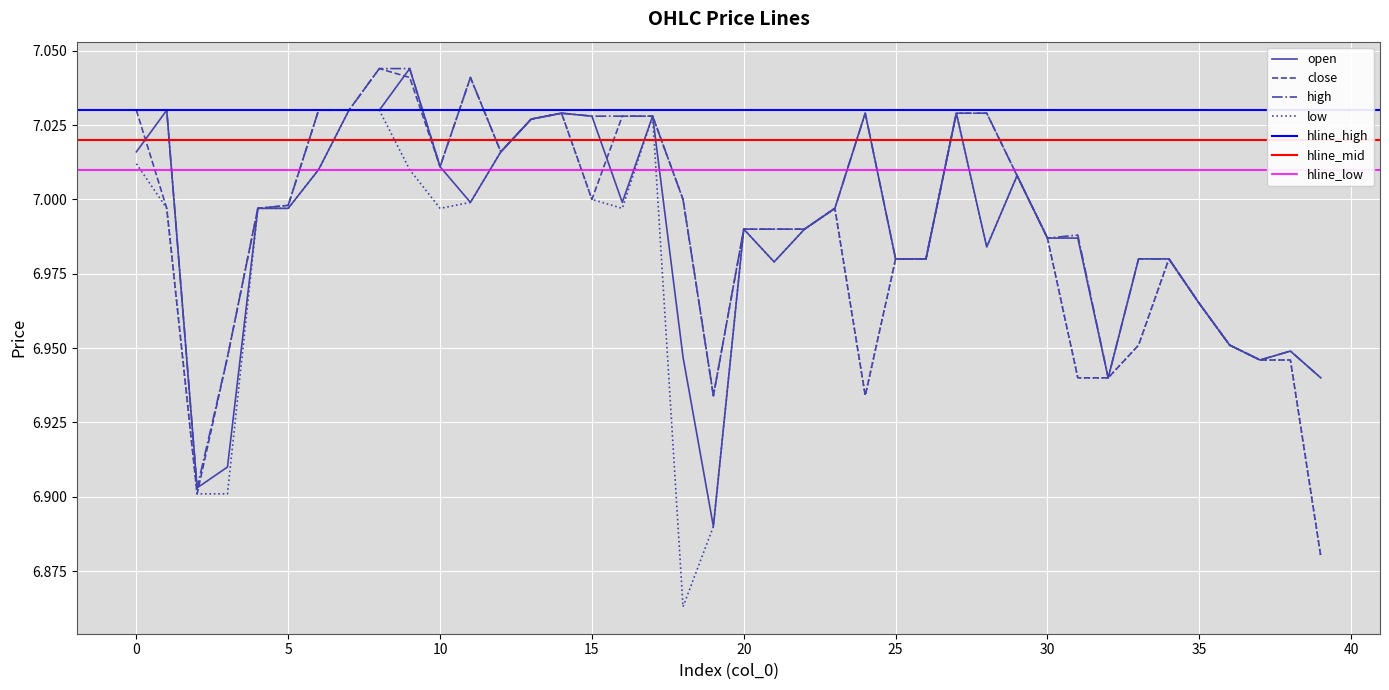

What is the sum of the open values at 9 and 20?

14.0